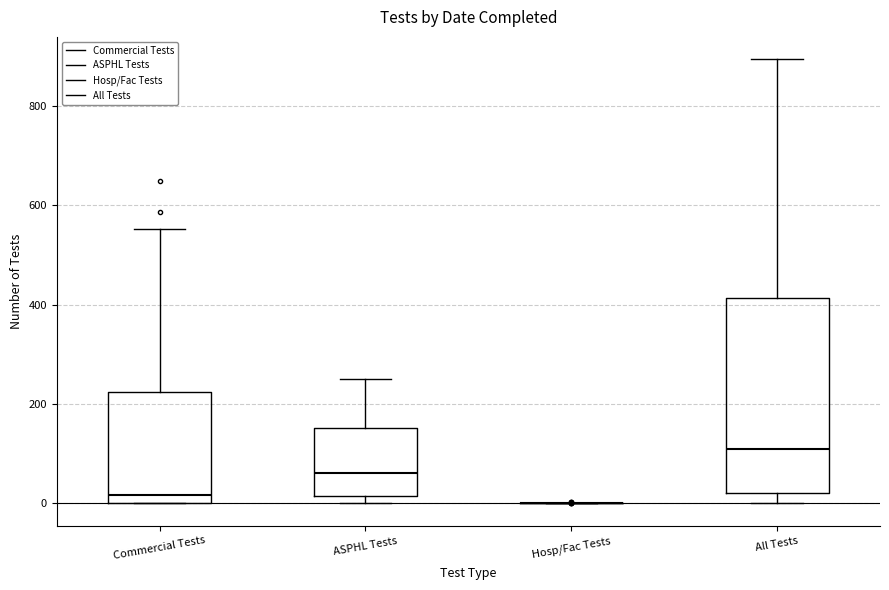

Where is the lower edge of the box for All Tests on the y-axis? The values are not printed on the chart, so give them approximately, as read against the axis.

20